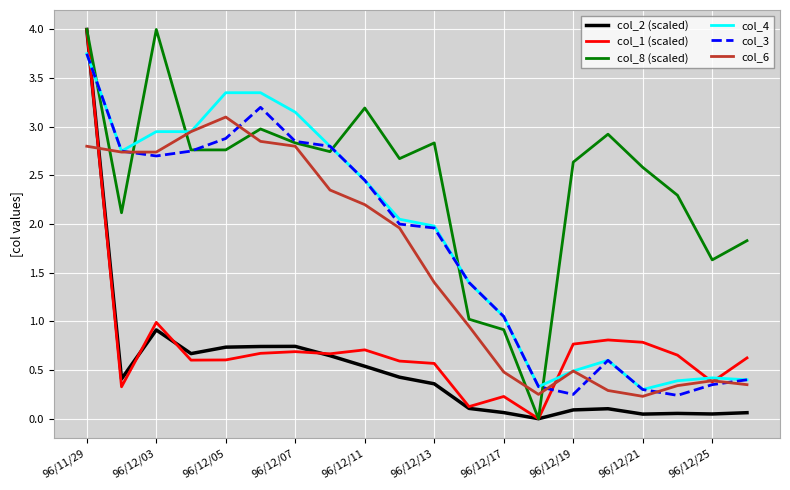

What is the maximum value for col_8 (scaled)?

4.0